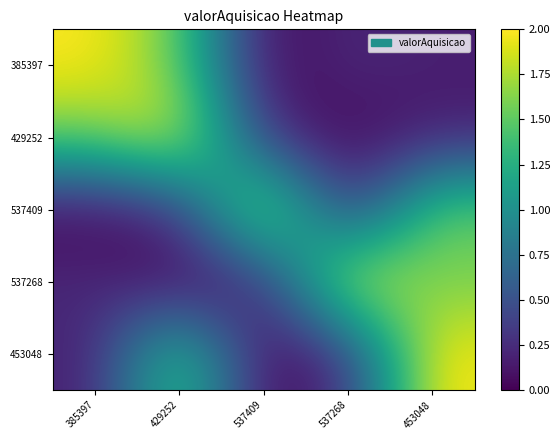

Which series has the largest total across all categories?

385397